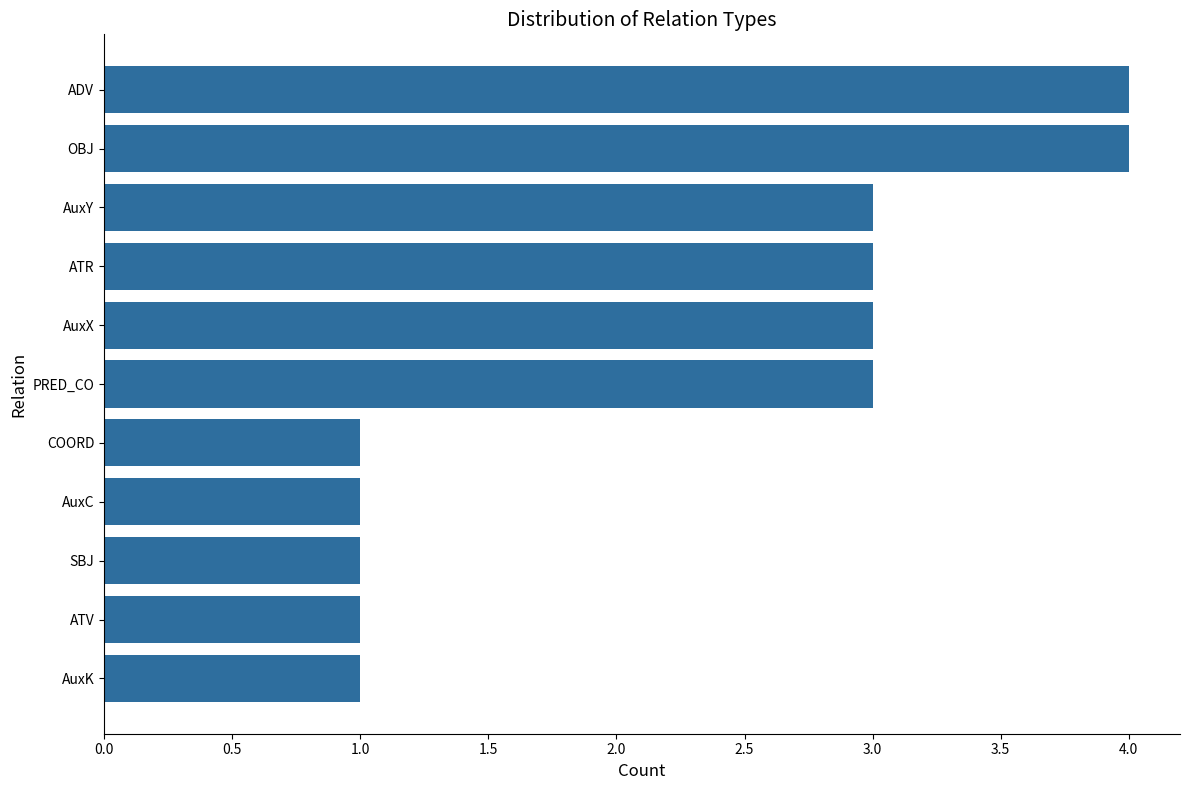

What is the value of the 9th bar from the top?

1